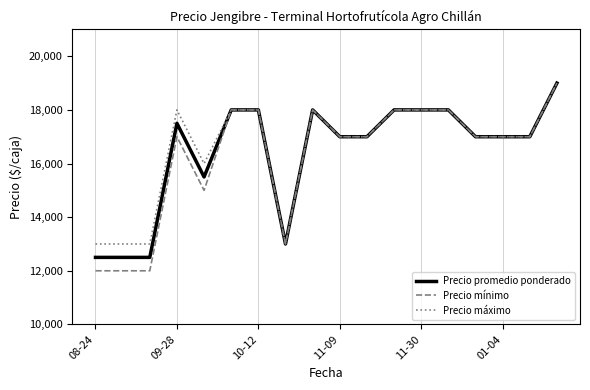

What is the maximum value for Precio máximo?

19000